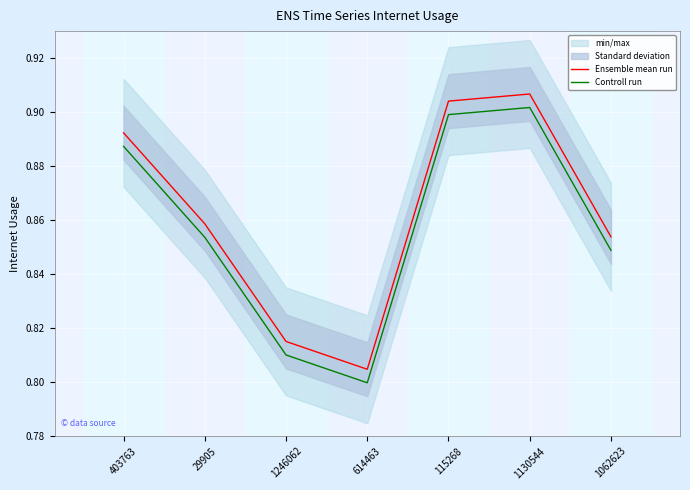

Which category has the highest value in the Ensemble mean run series?

1130544